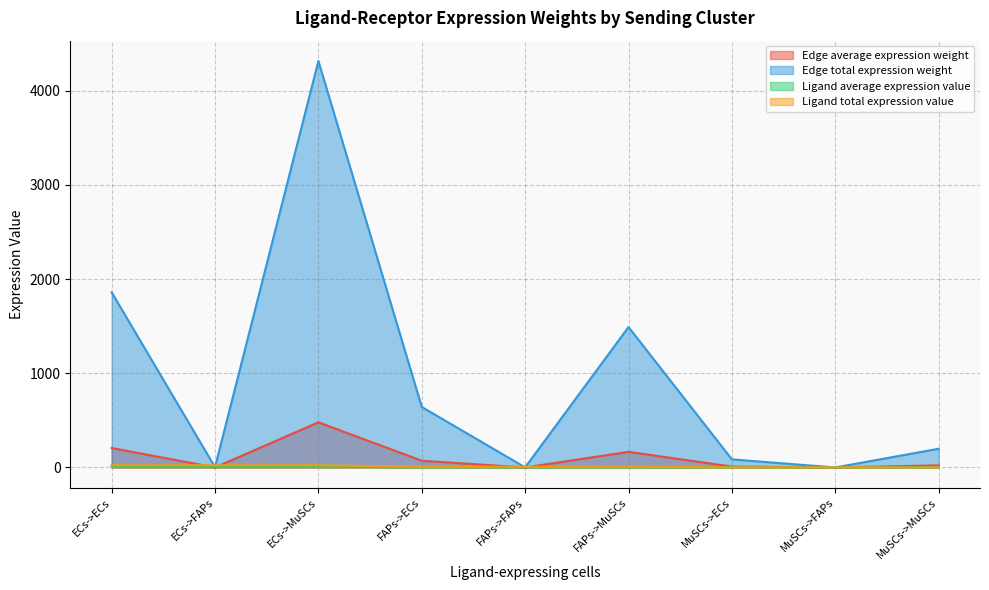

At which category does Edge average expression weight reach its first local peak?

ECs->MuSCs